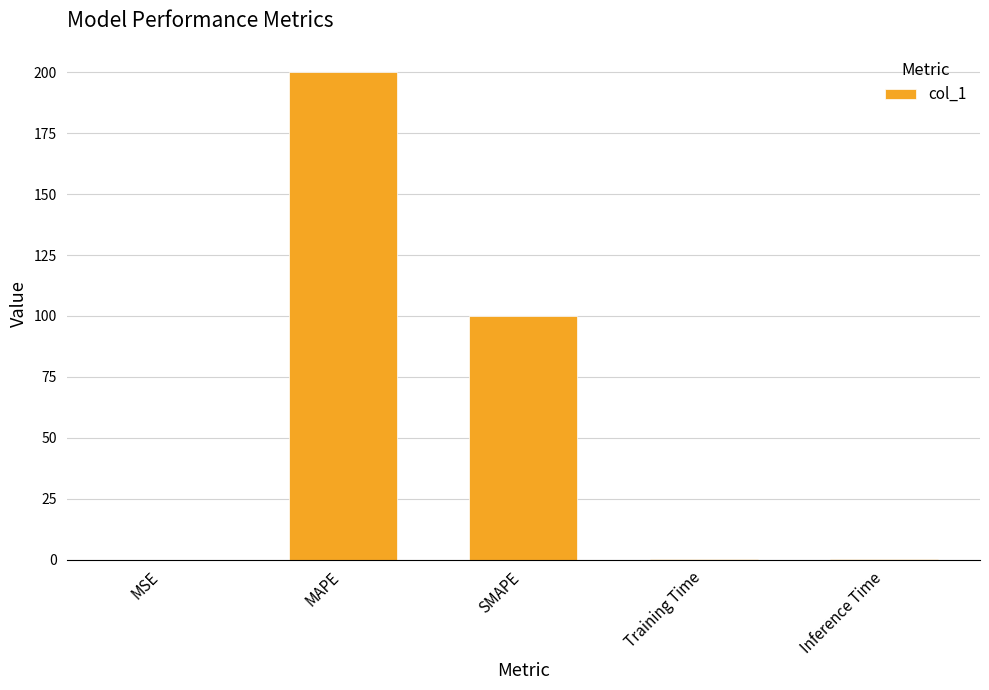

Is it true that the value at MSE is 0.0?

True